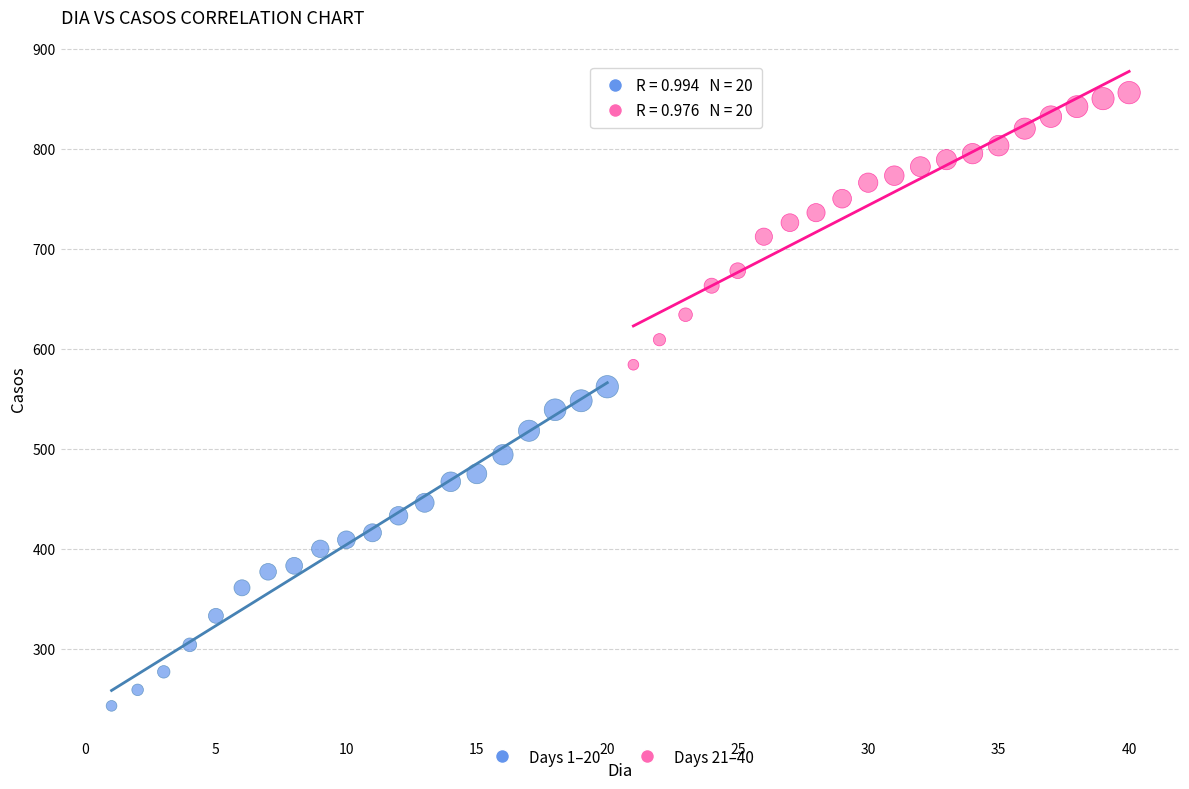

What are all the series names shown in the legend?

Days 1–20, Days 21–40